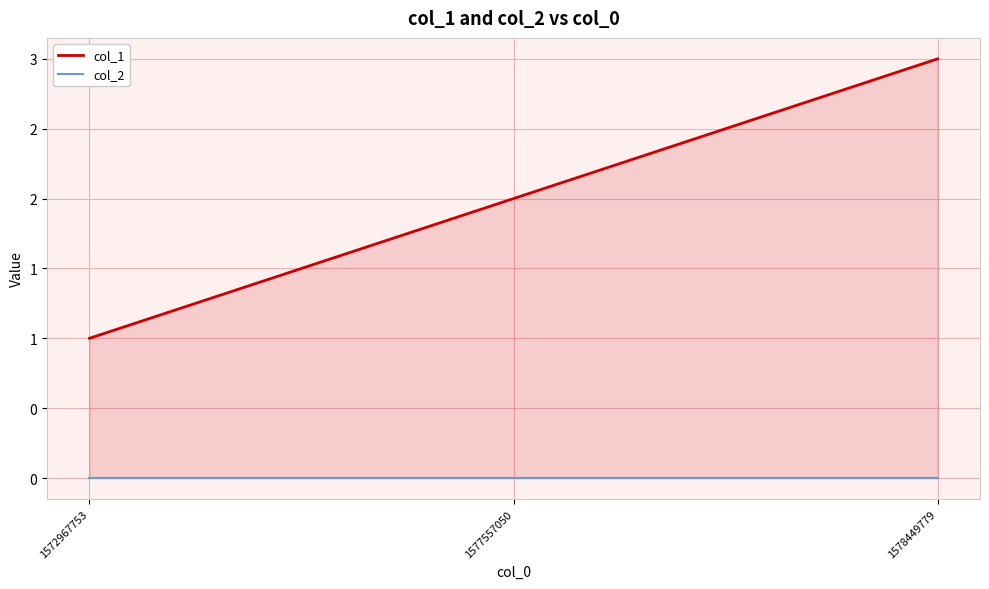

What are all the series names shown in the legend?

col_1, col_2